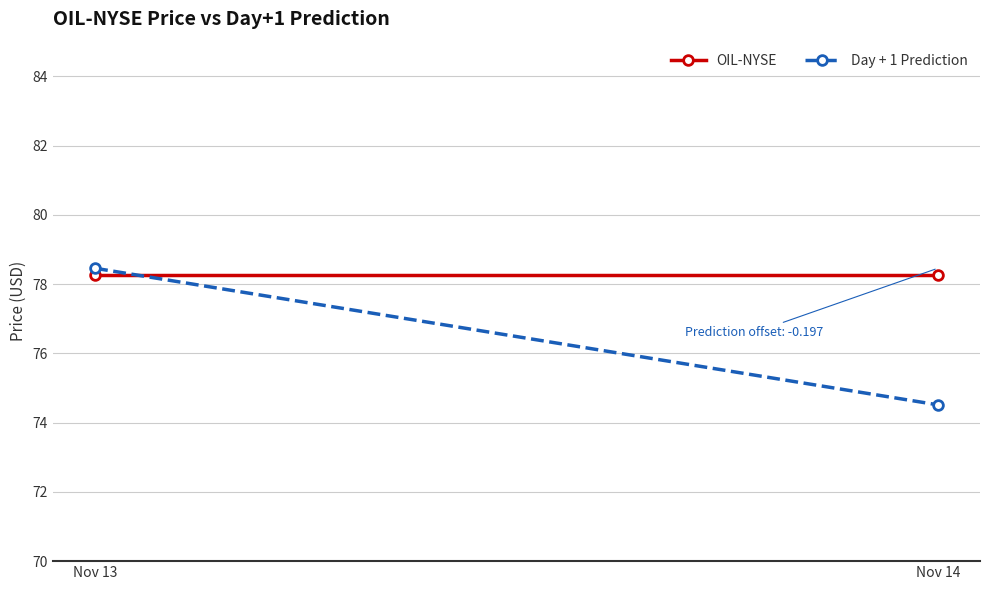

The OIL-NYSE series shows 128.3 at Nov 14. True or false?

False